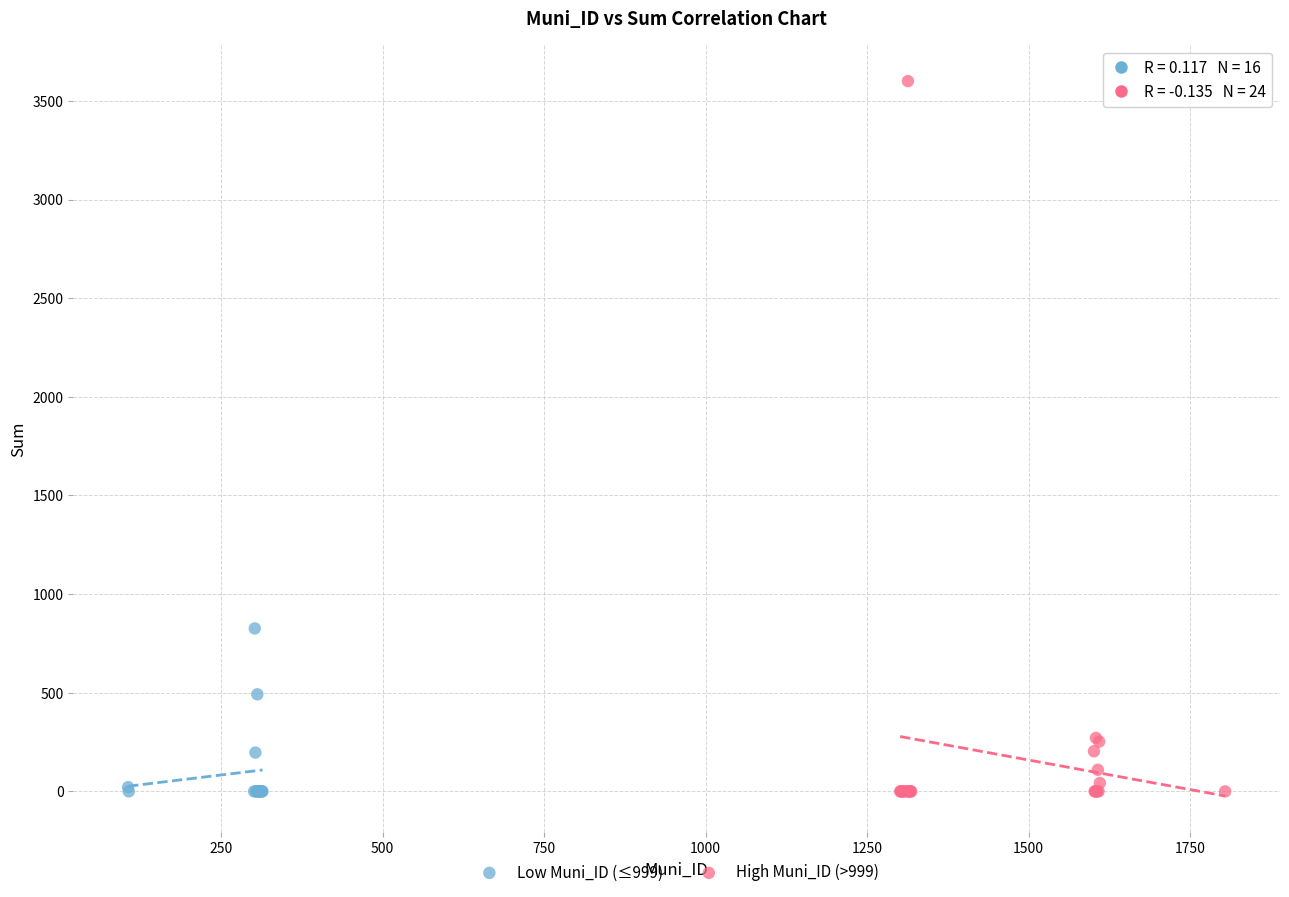

Which series has the largest Y range (max minus min)?

High Muni_ID (>999)